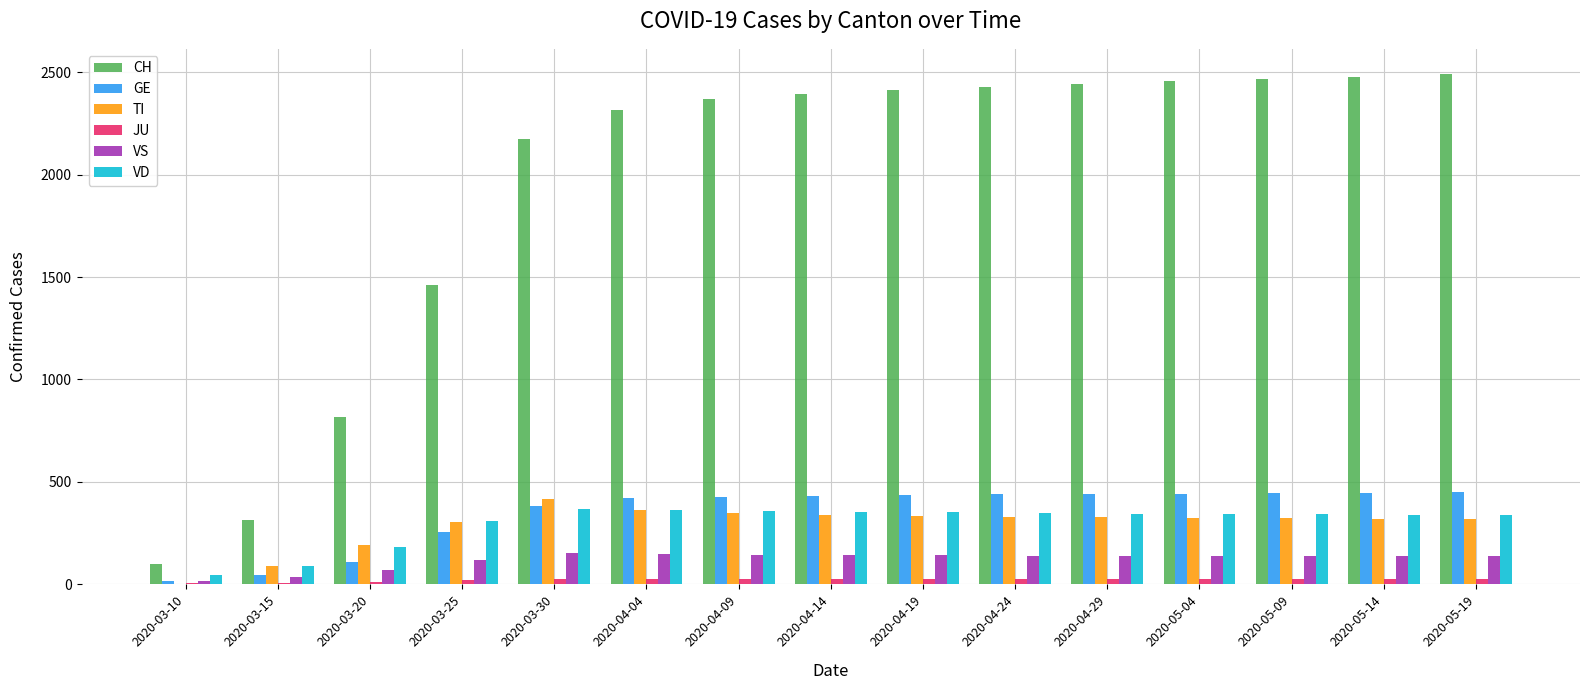

What is the total value across all series at 2020-04-19?

3702